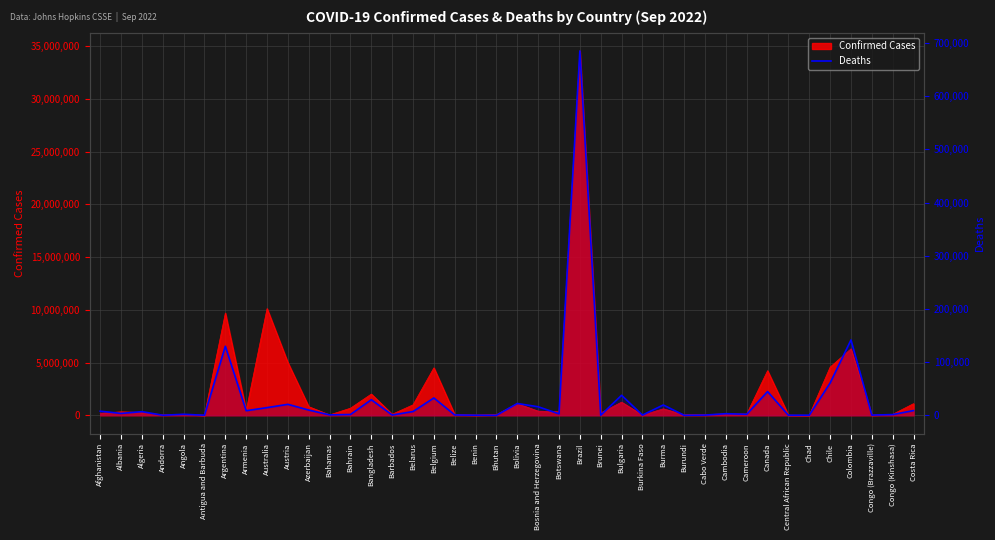

How many data points are less than 3586?

20